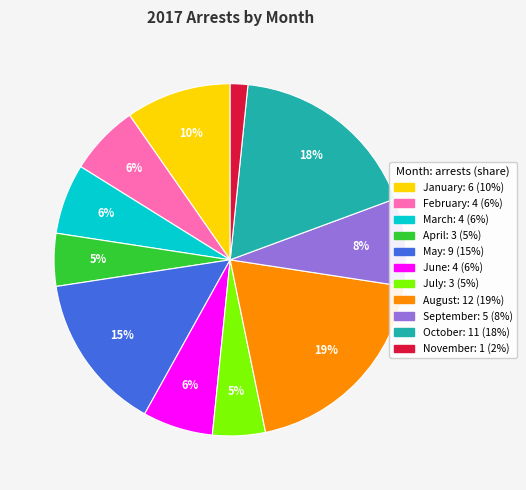

Is there any slice that represents more than half of the pie?

No